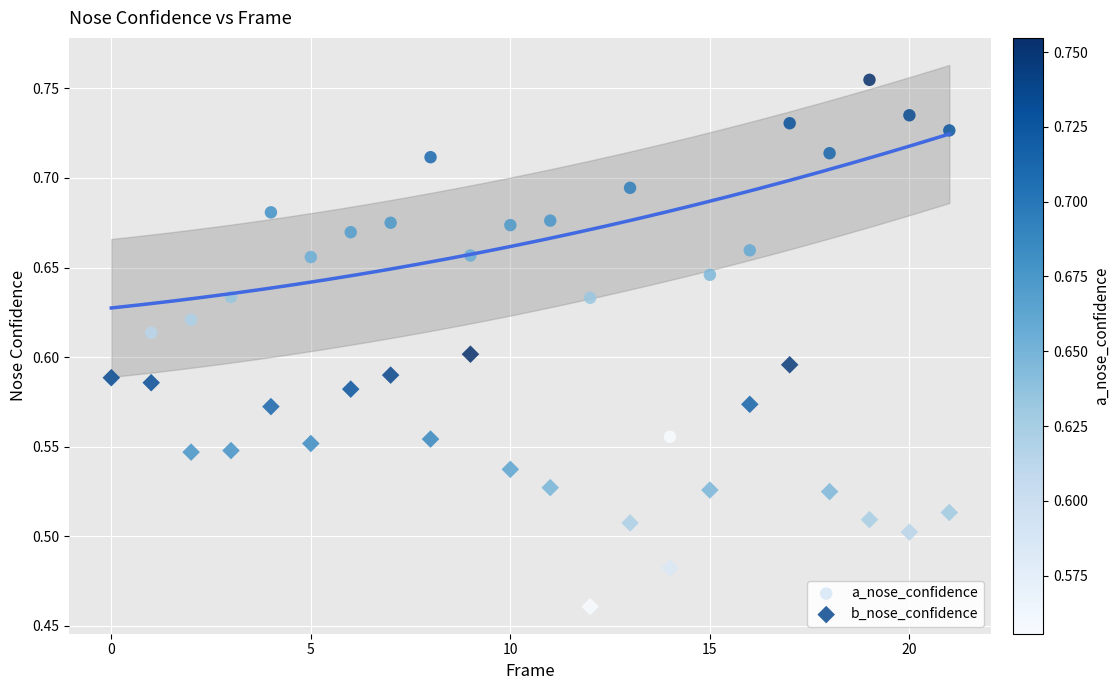

Which series reaches the maximum Y coordinate?

a_nose_confidence